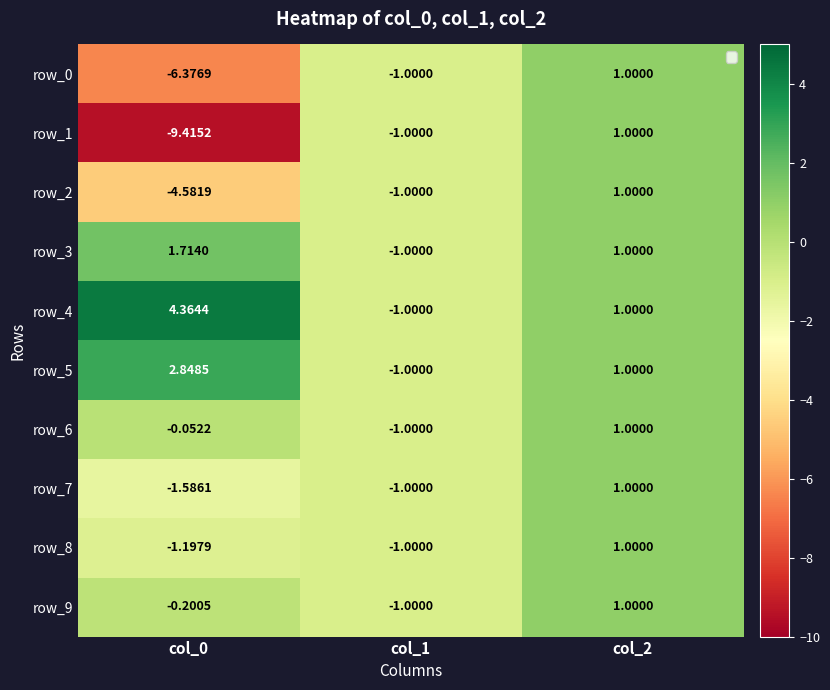

How many values in row_1 are below zero?

2